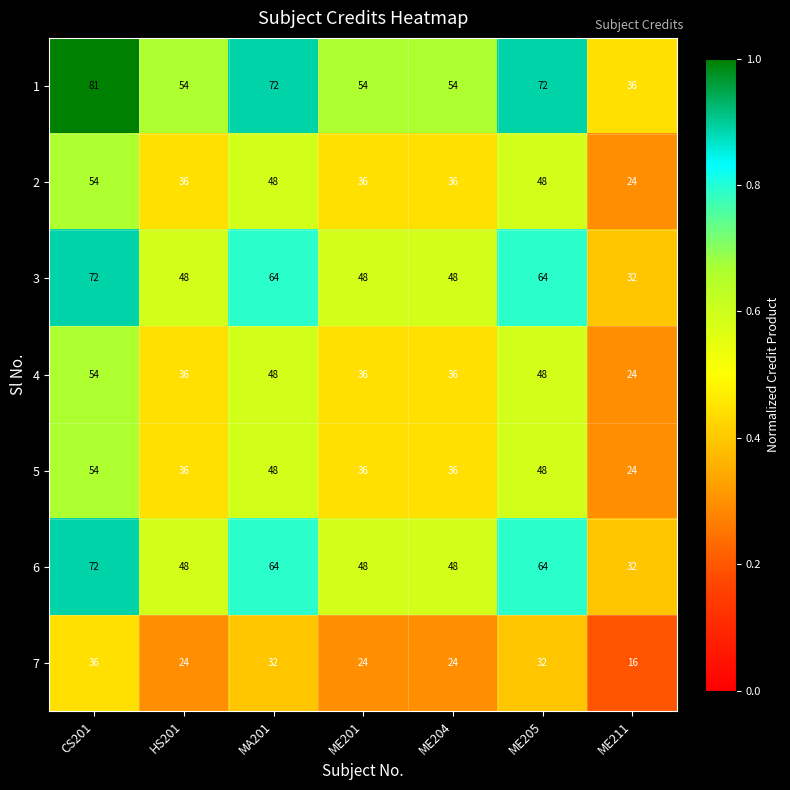

At which category is the sum across all series the highest?

CS201